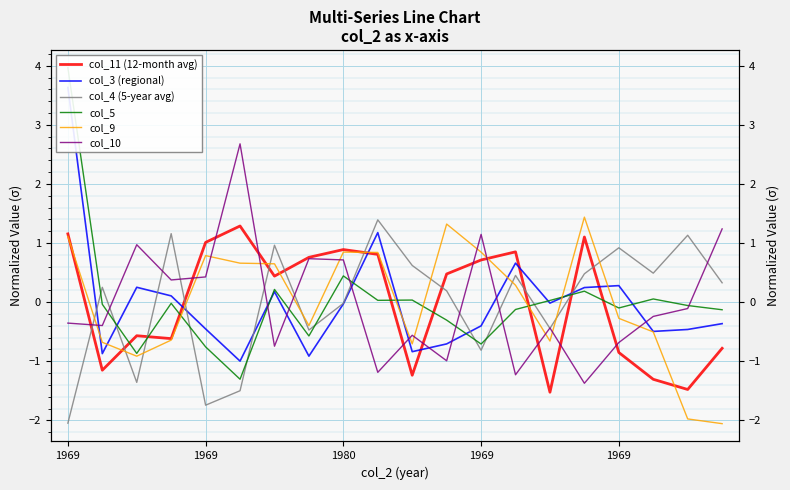

List the series in order of their peak value, highest first.

col_5, col_3 (regional), col_10, col_9, col_4 (5-year avg), col_11 (12-month avg)